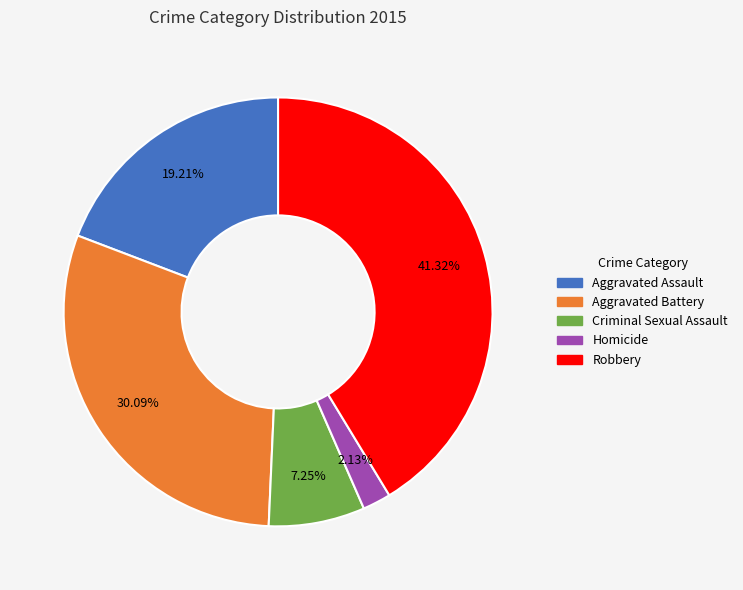

True or false: Aggravated Battery accounts for 25% of the total.

False